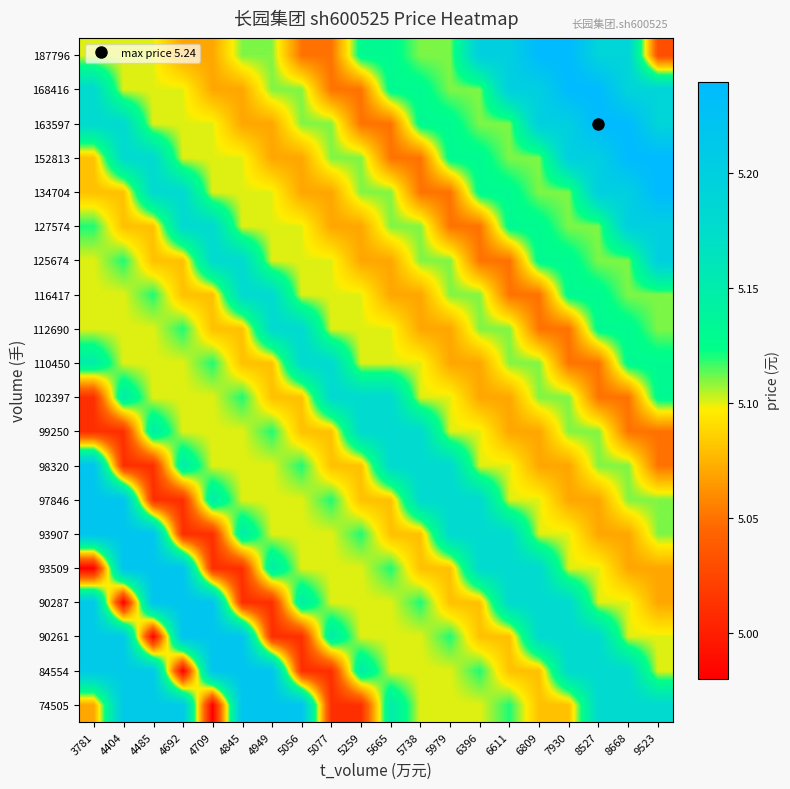

What is the spread (max minus min) of values at 5056?

0.2